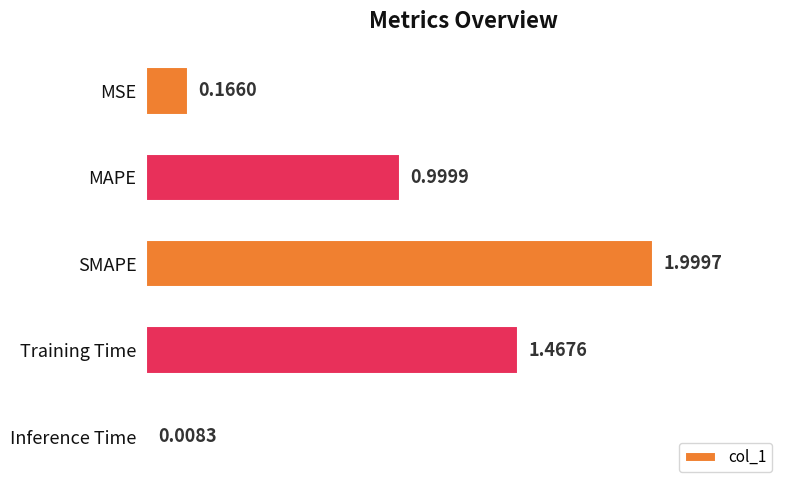

What is the difference between the maximum and second lowest values?

1.8